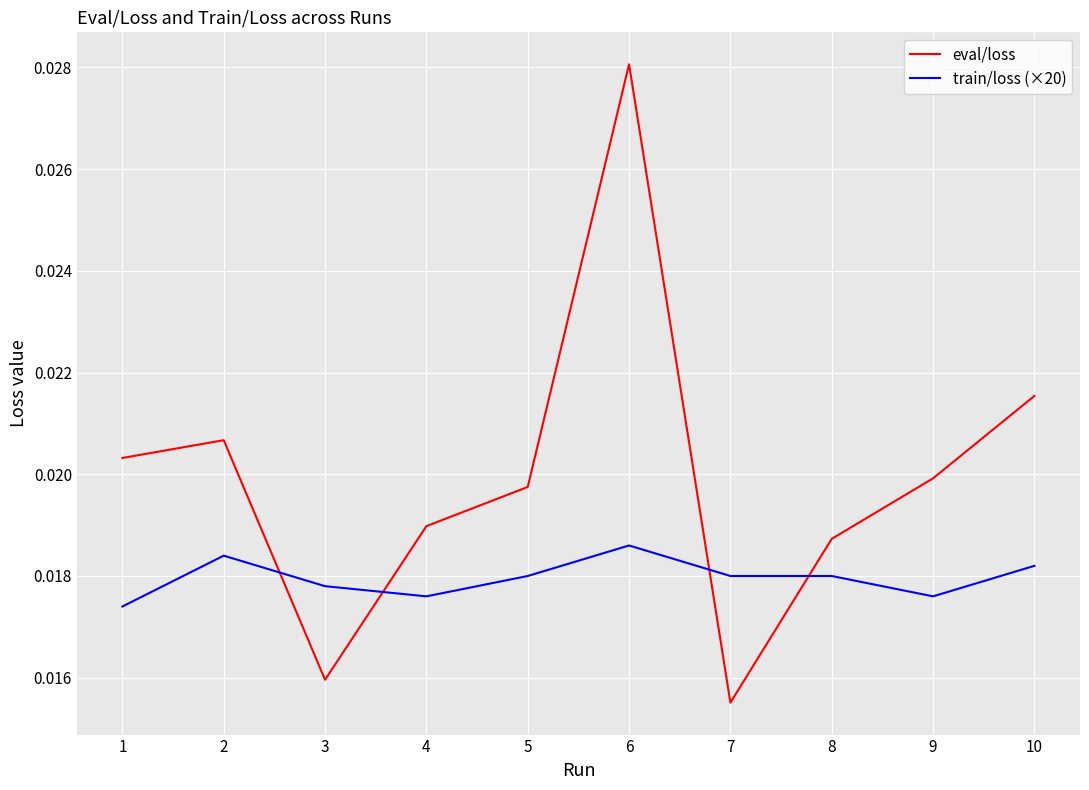

How many times do train/loss (×20) and eval/loss cross each other?

4